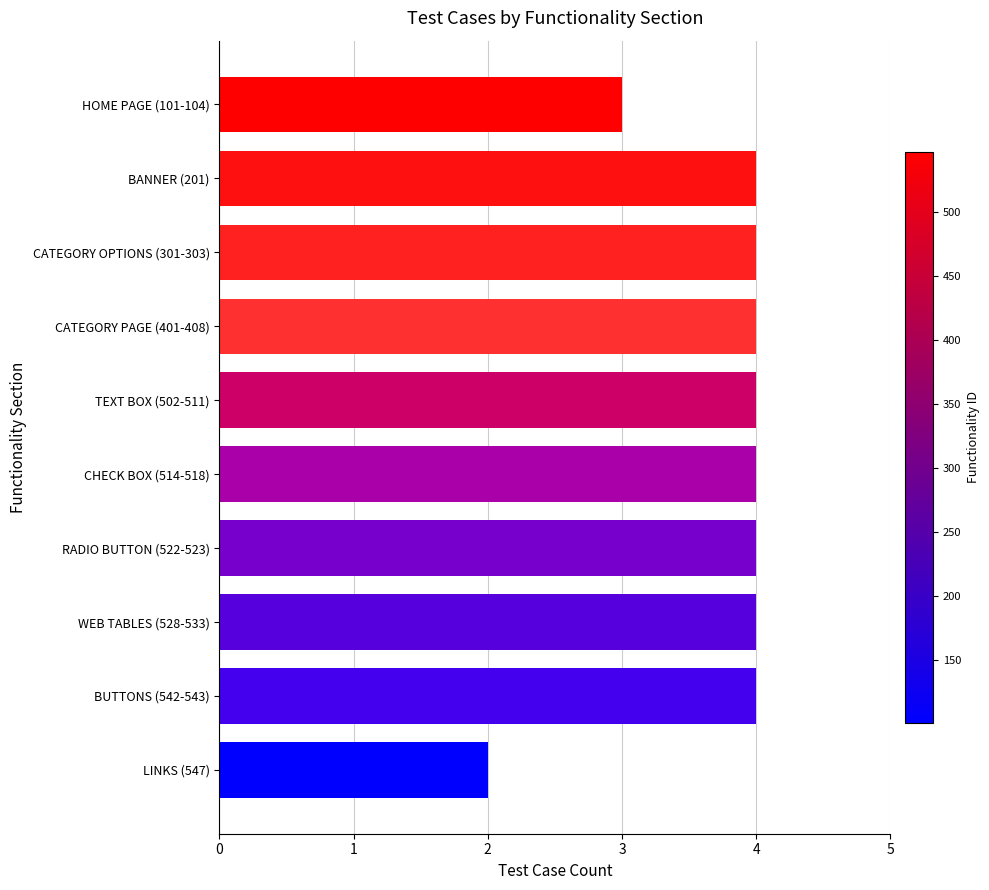

Is it true that the value at CATEGORY OPTIONS (301-303) is 4?

True